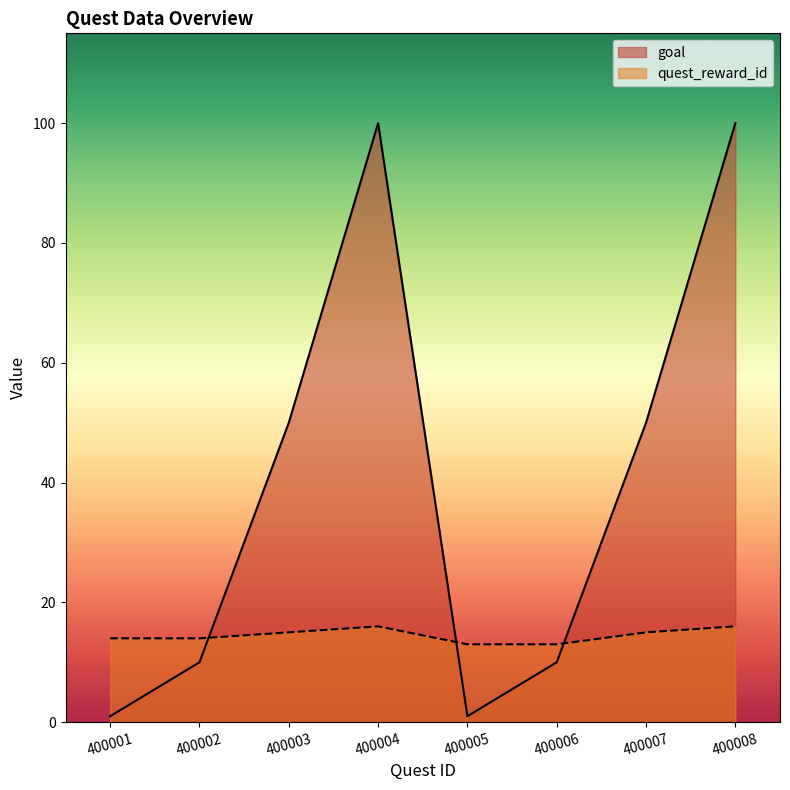

What is the value of the quest_reward_id point at the 4th from the left?

16